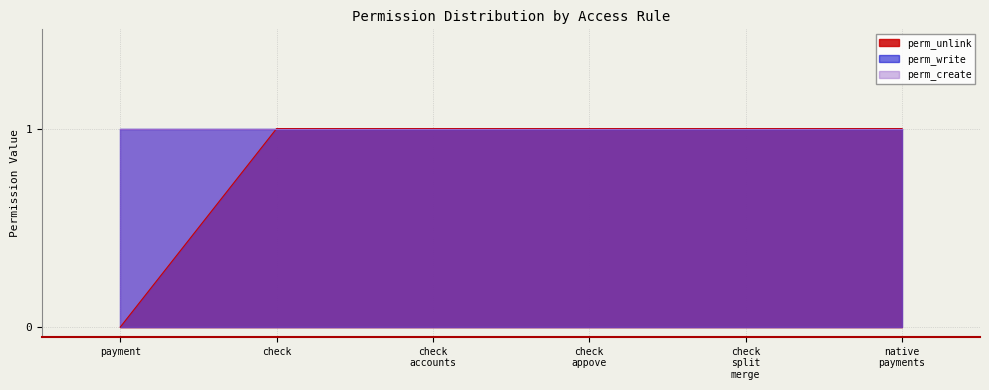

Reading left to right, transcribe all the data shown in this chart.

perm_unlink: tt_access_accountant_payment=0	tt_access_accountant_check=1	tt_access_accountant_check_accounts=1	tt_access_accountant_check_appove=1	tt_access_accountant_check_split_merge=1	tt_access_accountant_native_payments=1
perm_write: tt_access_accountant_payment=1	tt_access_accountant_check=1	tt_access_accountant_check_accounts=1	tt_access_accountant_check_appove=1	tt_access_accountant_check_split_merge=1	tt_access_accountant_native_payments=1
perm_create: tt_access_accountant_payment=1	tt_access_accountant_check=1	tt_access_accountant_check_accounts=1	tt_access_accountant_check_appove=1	tt_access_accountant_check_split_merge=1	tt_access_accountant_native_payments=1